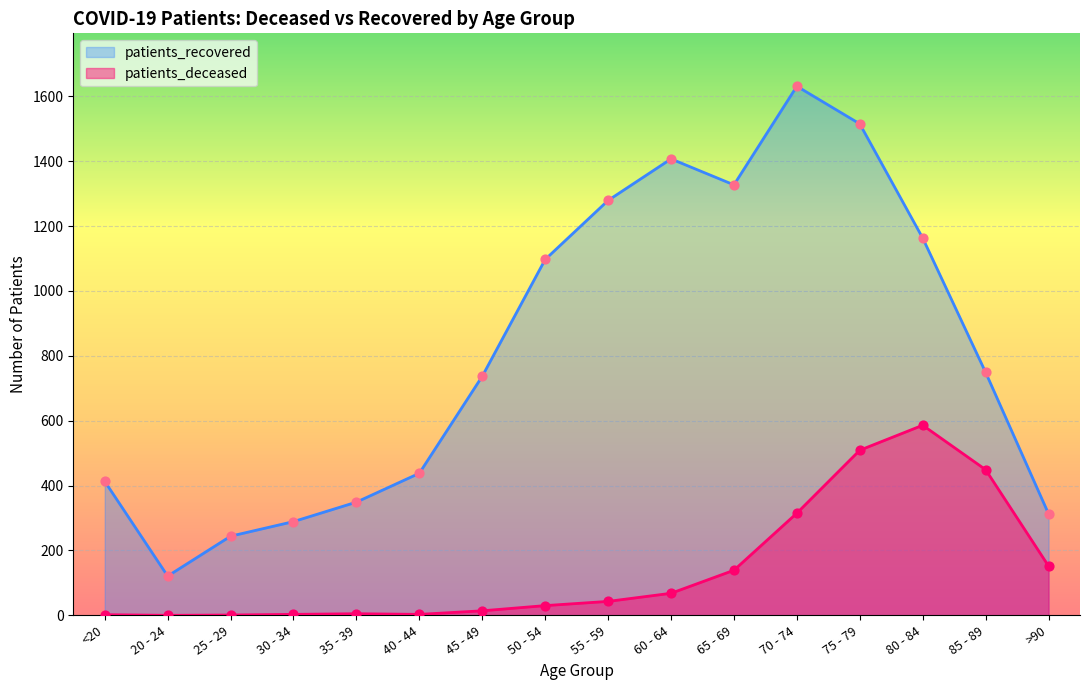

At how many categories does at least one series exceed 758?

7